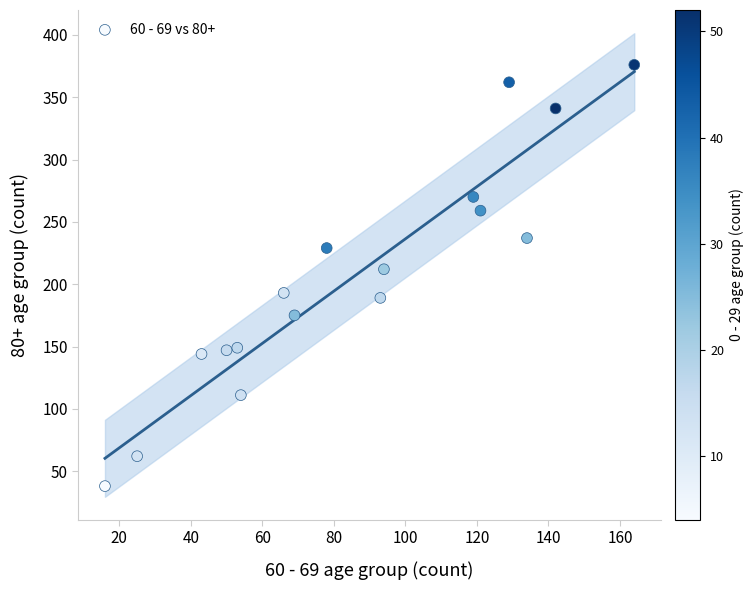

What is the range of X values (max minus min)?

148